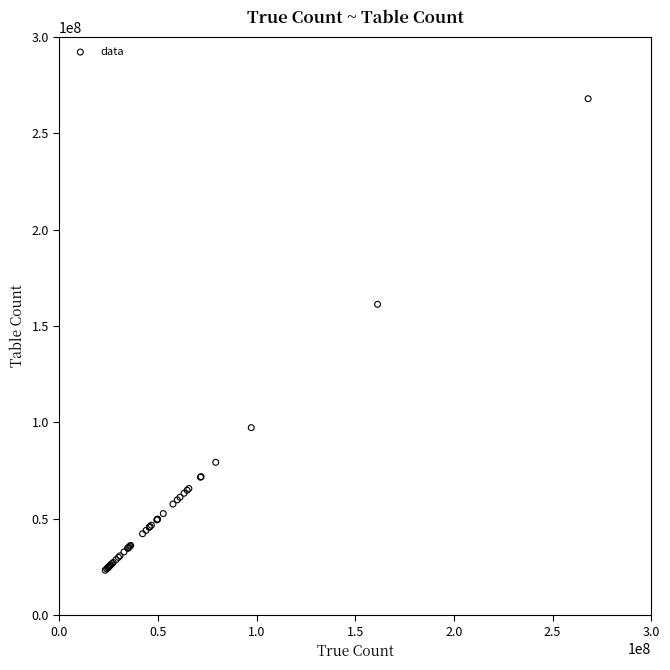

What Y value in the scatter plot is closest to 145632432?

161291233